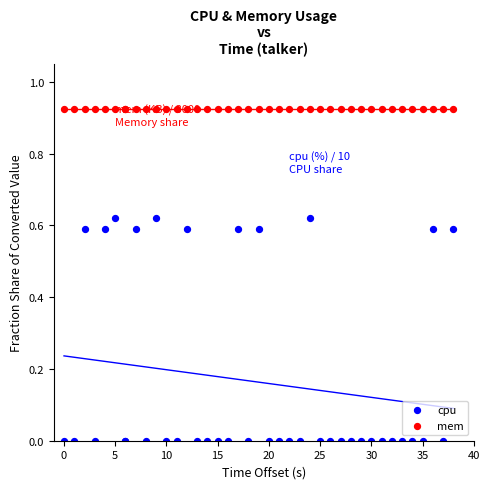

Which series reaches the minimum Y coordinate?

cpu